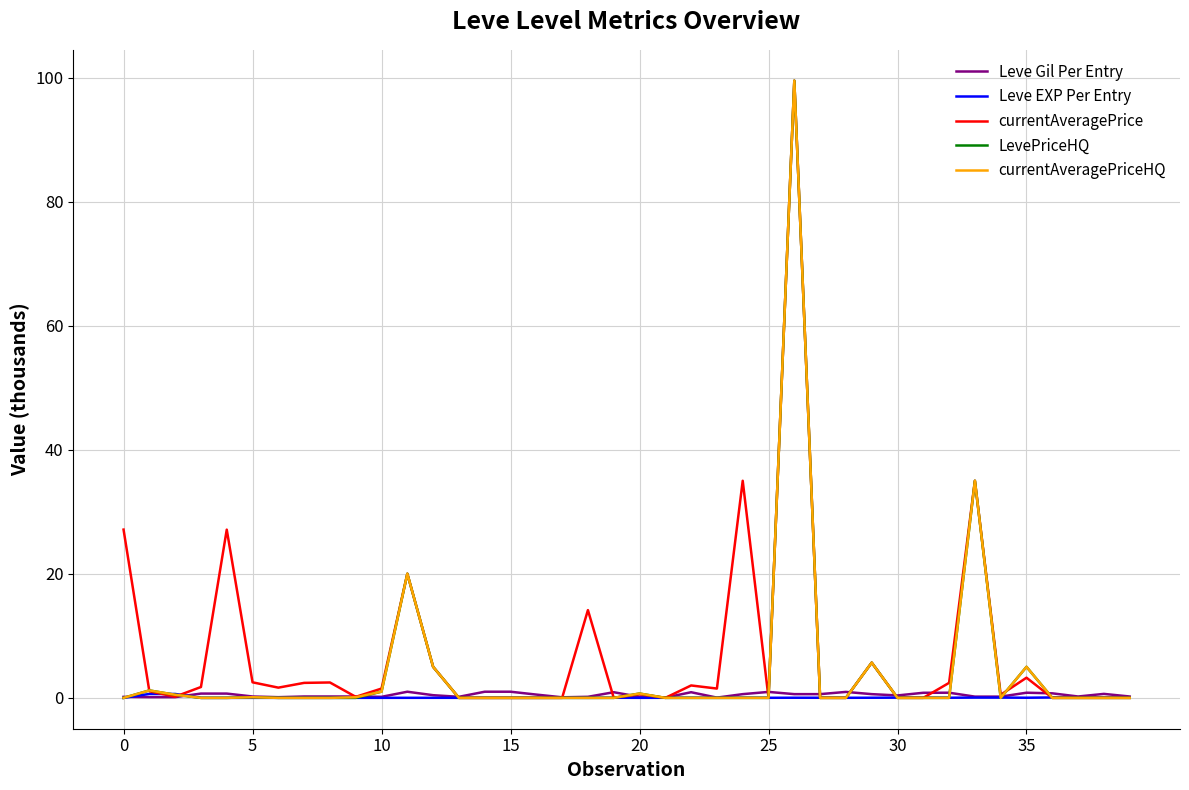

What is the maximum value for LevePriceHQ?

99.5